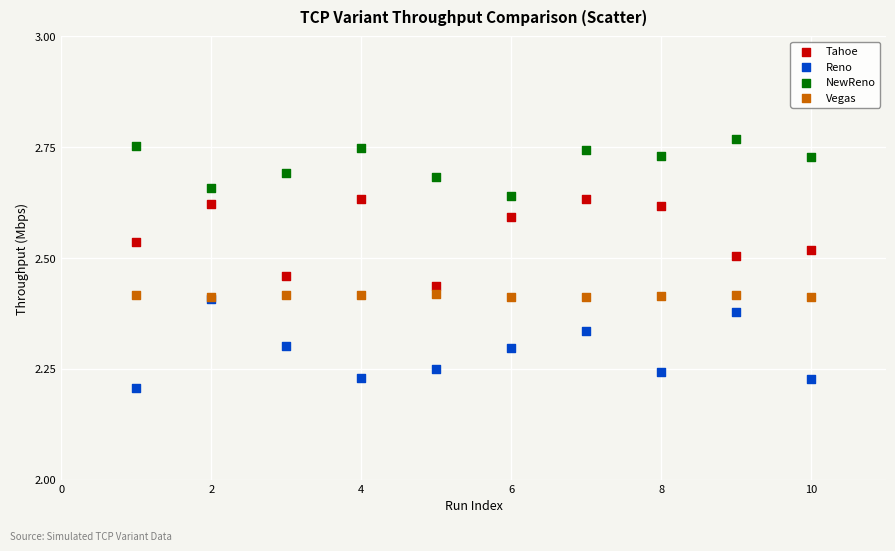

What are all the series names shown in the legend?

Tahoe, Reno, NewReno, Vegas